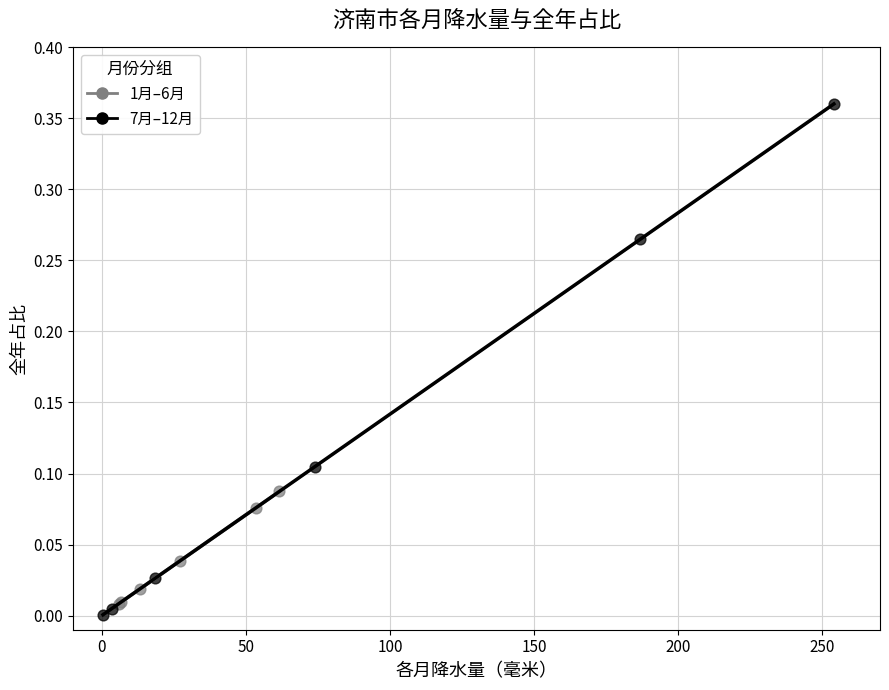

Which series reaches the maximum Y coordinate?

7月–12月